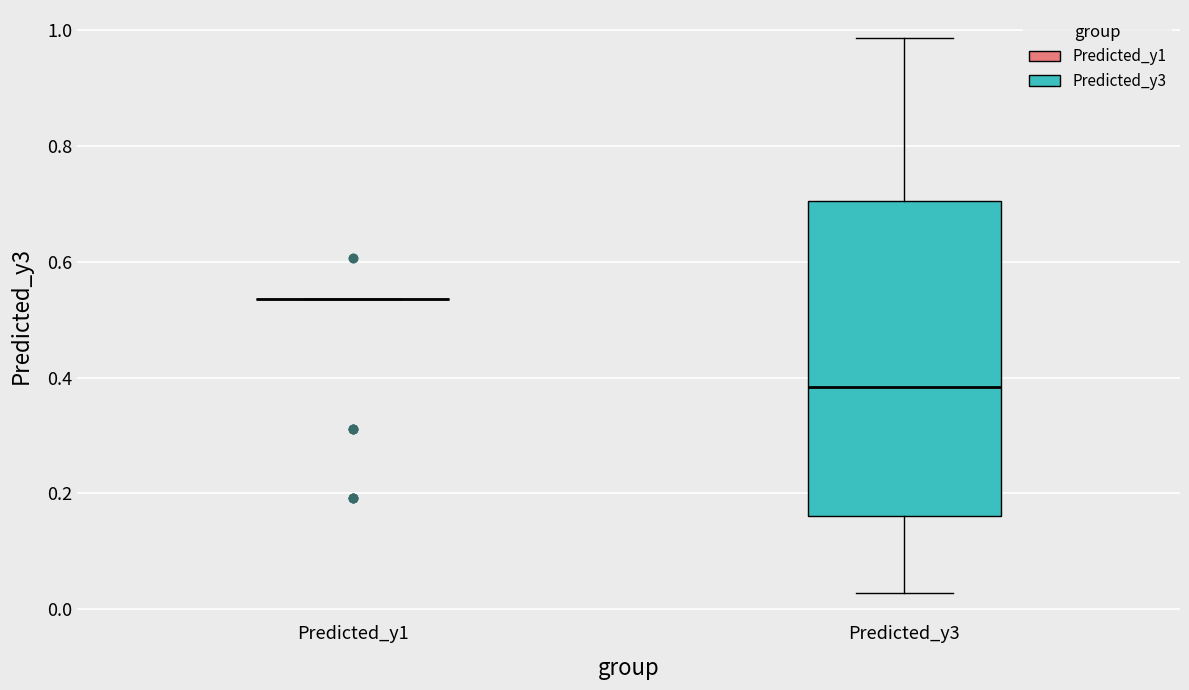

Reading left to right, read every box against the y-axis: the position of its median line, the range the box covers, and the ends of its whiskers. The values are not printed on the chart, so give them approximately, as read against the axis.

Predicted_y1: box collapsed to a line at 0.54, whiskers 0.54 to 0.54
Predicted_y3: median 0.38, box 0.16 to 0.70, whiskers 0.02 to 0.98